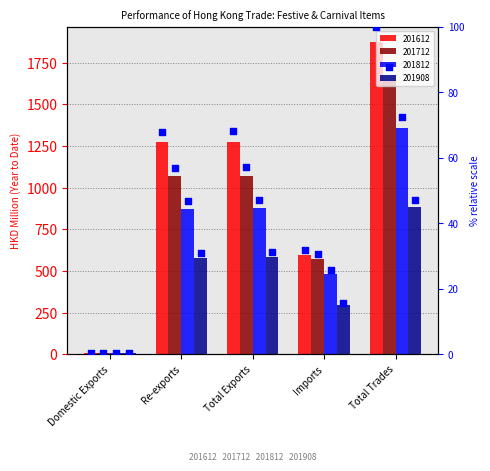

Which series reaches the maximum Y coordinate?

201612